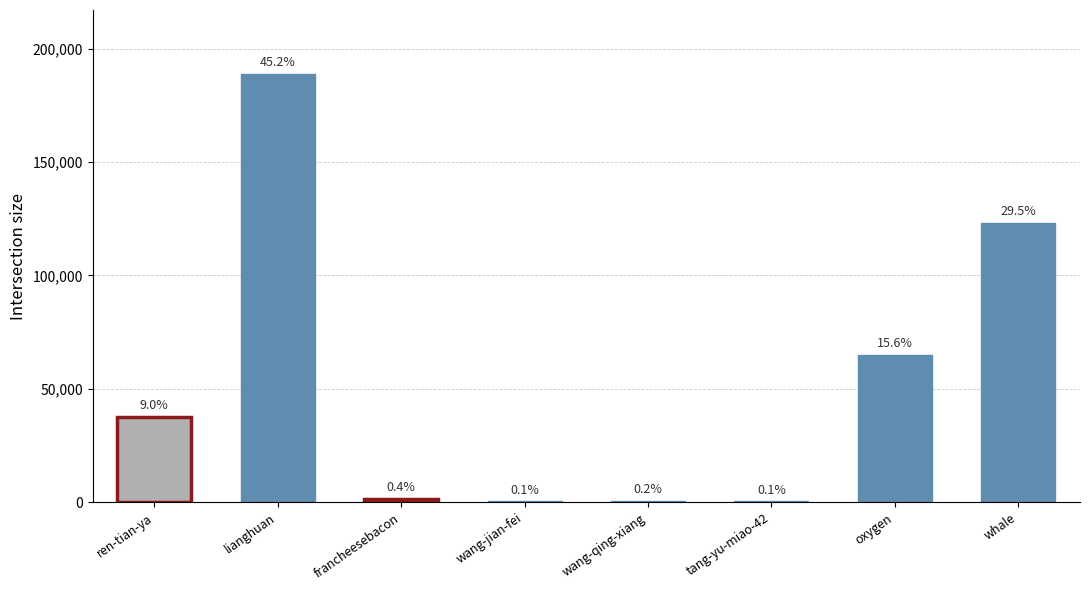

How many bars are there in total?

8